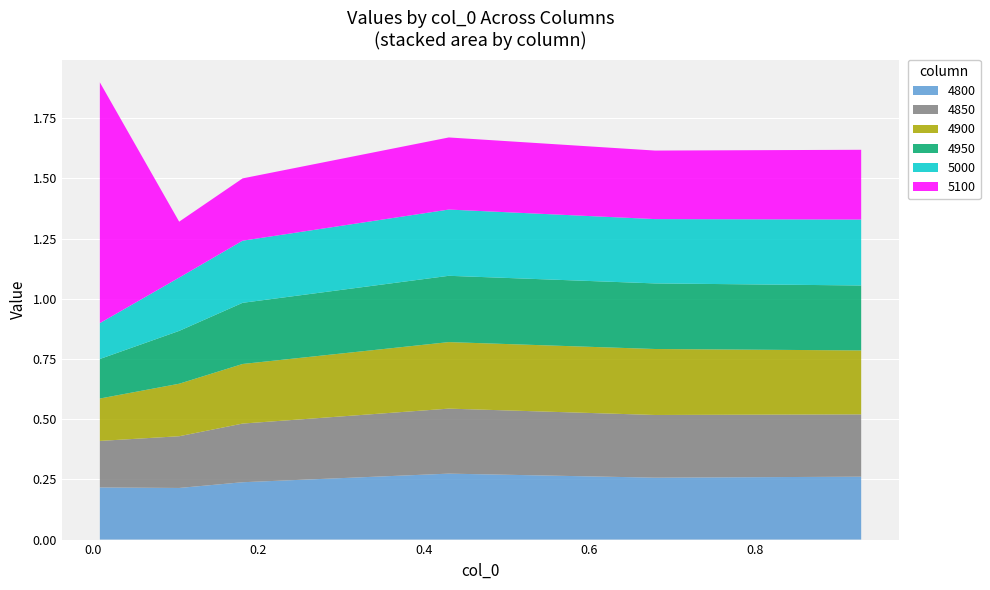

Reading left to right, what are all the values shown in this chart?

4800: 0=0.2	1=0.2	2=0.2	3=0.3	4=0.3	5=0.3
4850: 0=0.2	1=0.2	2=0.2	3=0.3	4=0.3	5=0.3
4900: 0=0.2	1=0.2	2=0.2	3=0.3	4=0.3	5=0.3
4950: 0=0.2	1=0.2	2=0.3	3=0.3	4=0.3	5=0.3
5000: 0=0.1	1=0.2	2=0.3	3=0.3	4=0.3	5=0.3
5100: 0=1.0	1=0.2	2=0.3	3=0.3	4=0.3	5=0.3